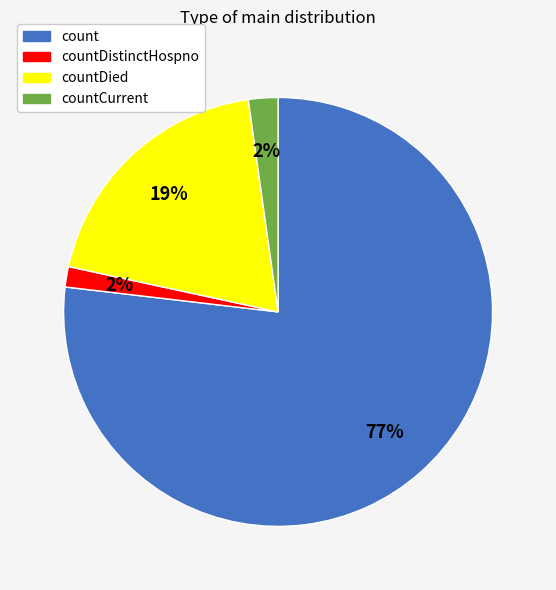

To the nearest percent, what is the difference between the largest and smallest slice percentages?

75%